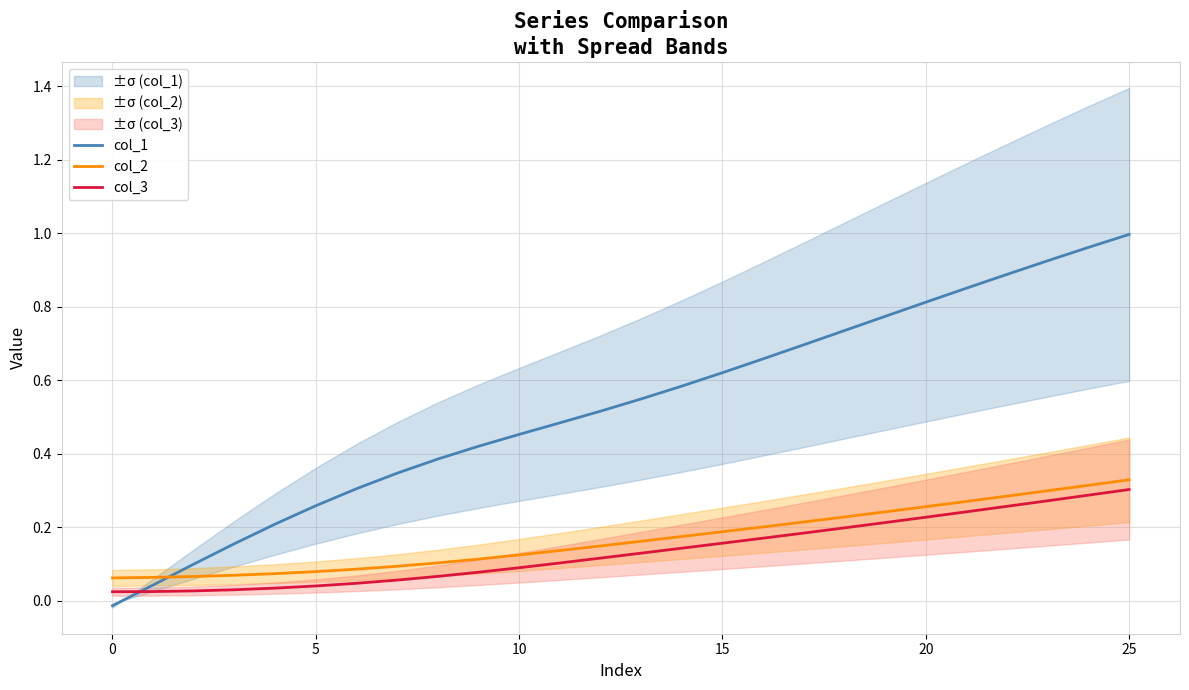

What is the total value across all series at 11?

0.7